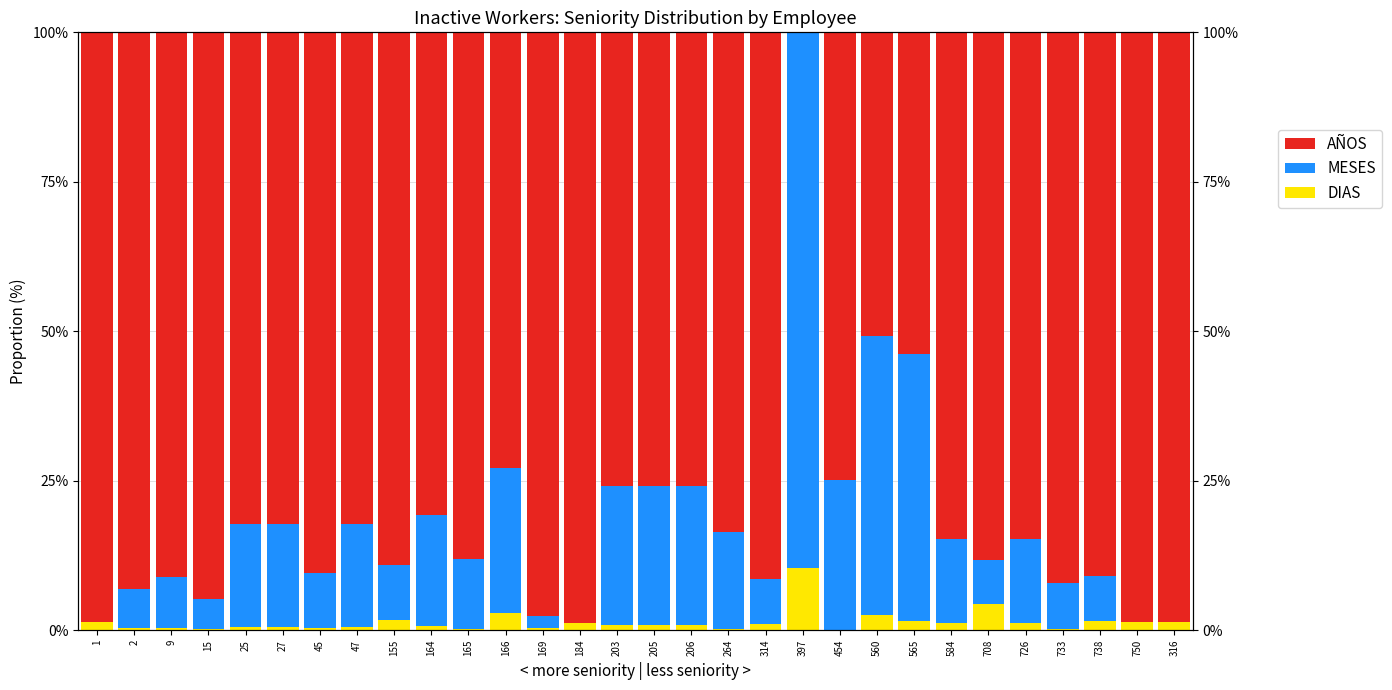

What is the approximate value of AÑOS at 203?

75.9